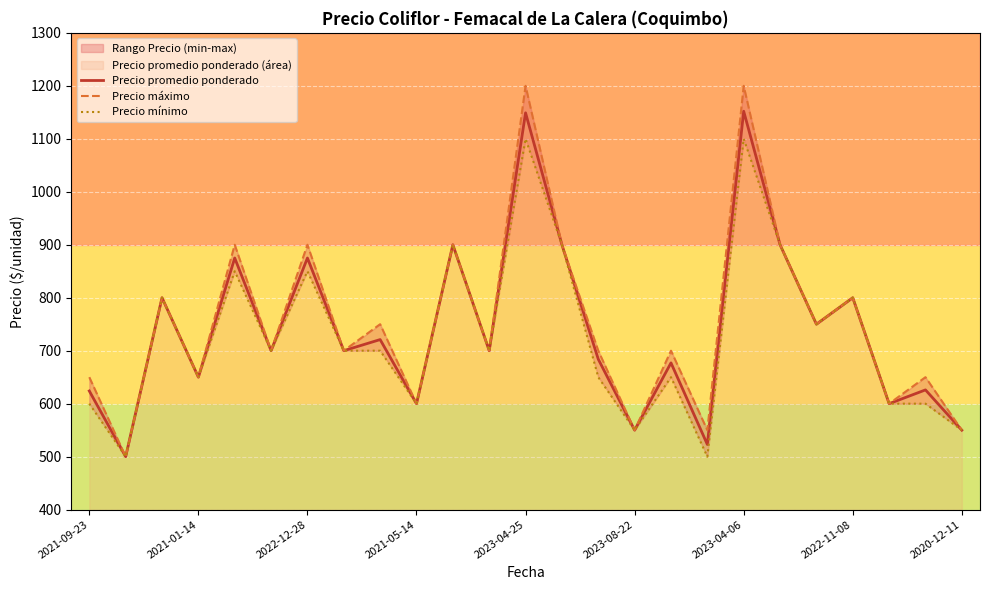

What is the highest value of the Precio promedio ponderado series?

1152